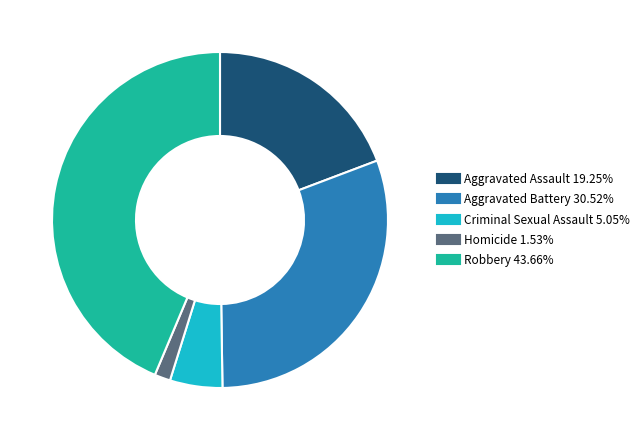

Count the number of slices in the pie.

5